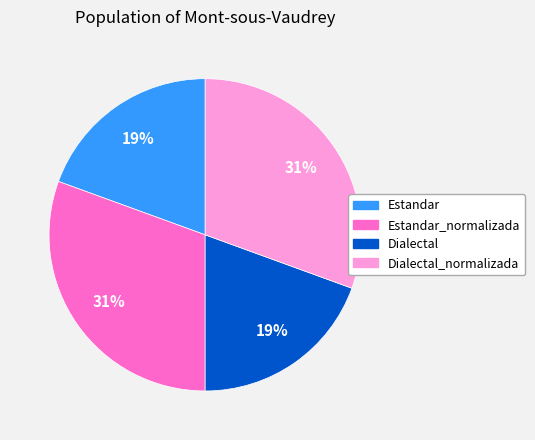

Is there any slice that represents more than half of the pie?

No